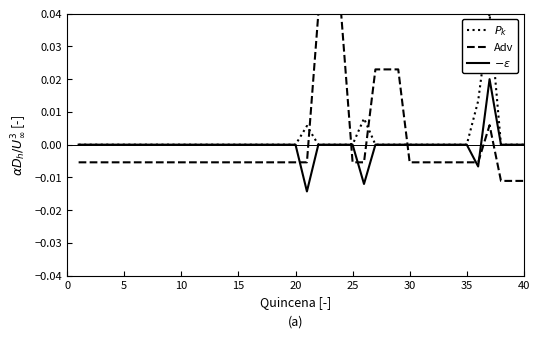

Which series has the largest range (max minus min)?

Adv